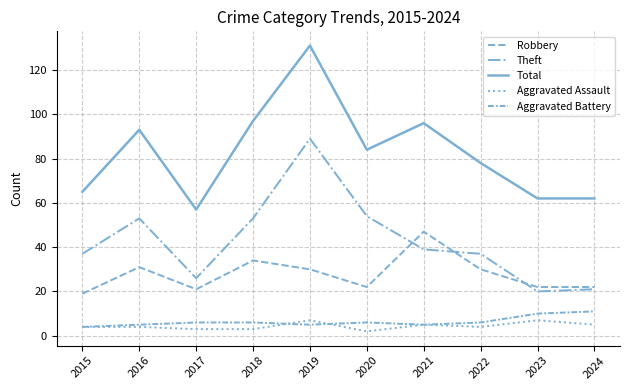

The value of Total at 2016 is 127. True or false?

False